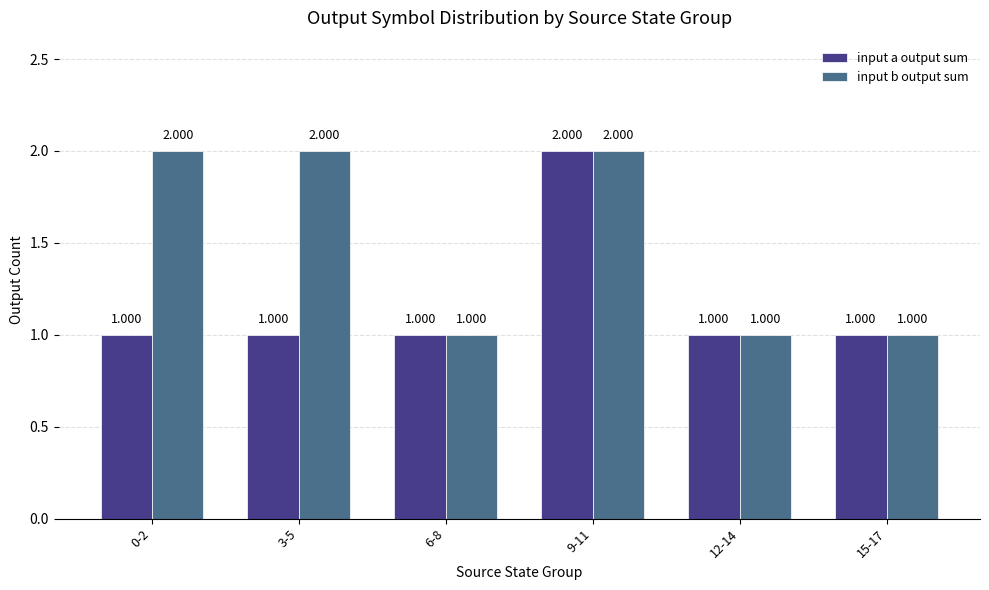

Rank the series by their average value, from lowest to highest.

input a output sum, input b output sum